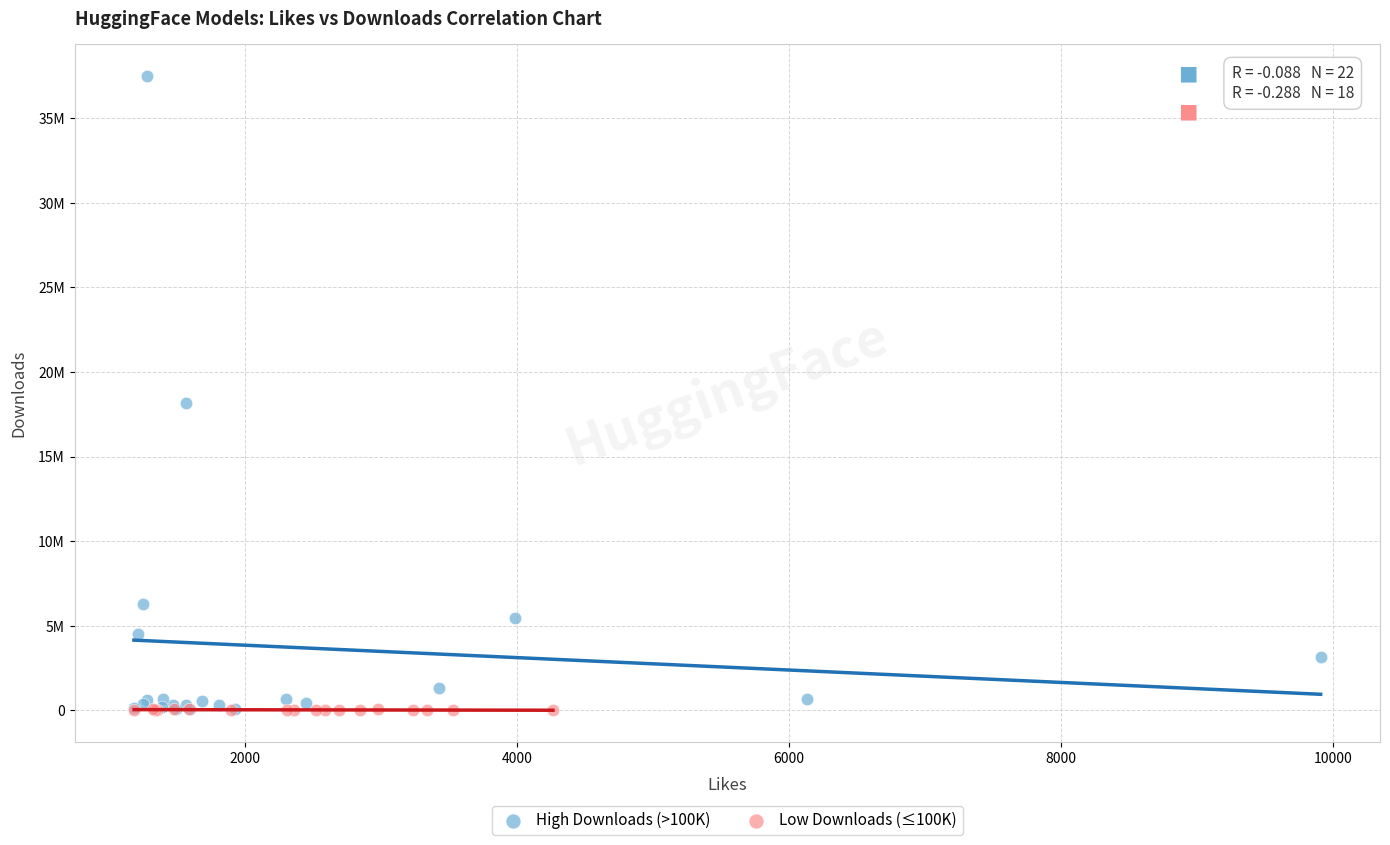

Which series has the widest spread of Y values?

High Downloads (>100K)